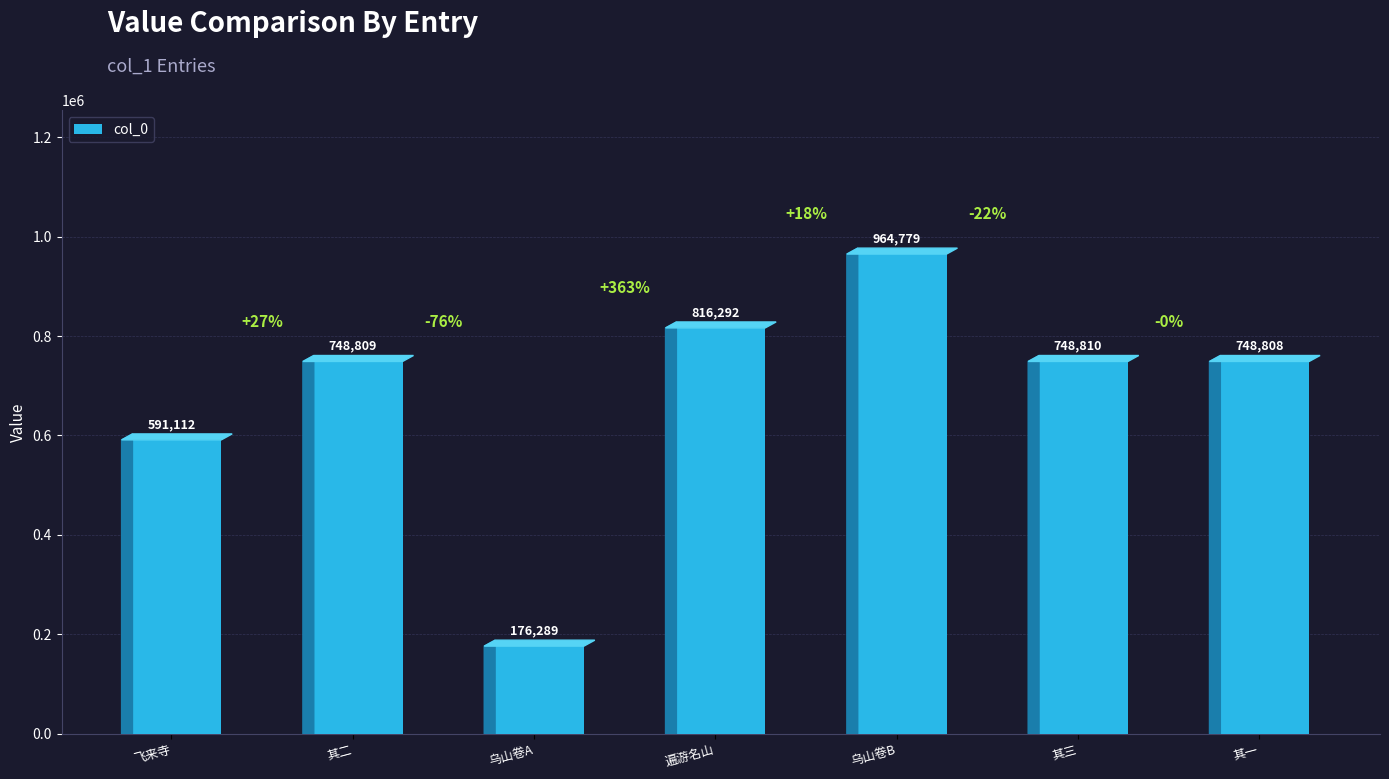

What is the minimum value shown in the chart?

176289